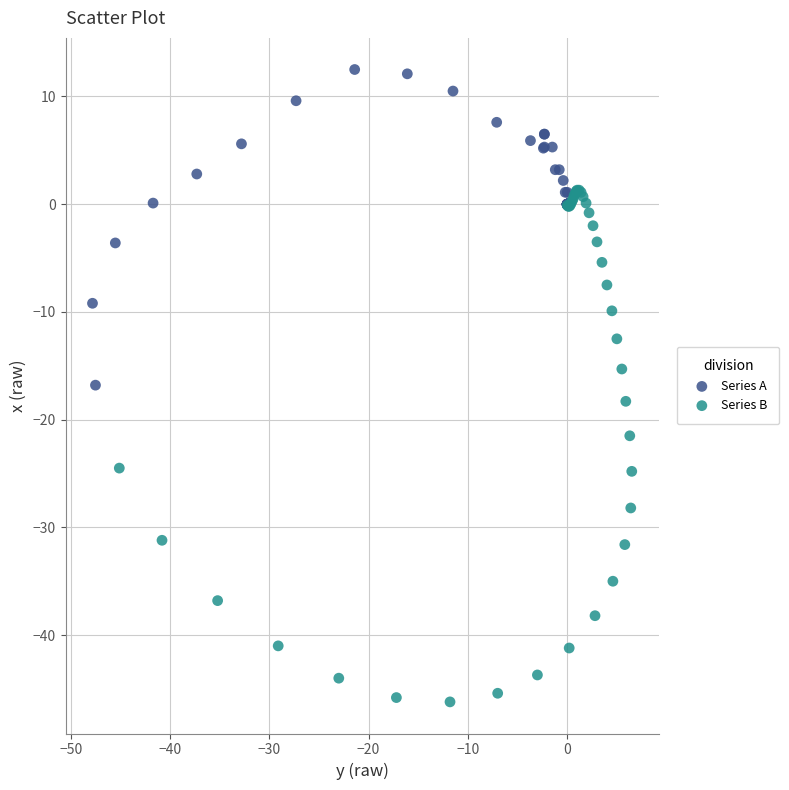

Which series contains the lowest Y value?

Series B